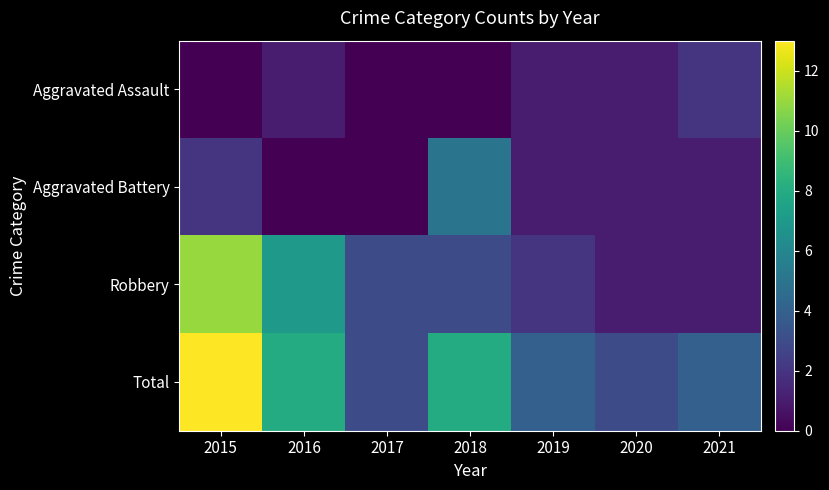

Reading left to right, list all the values displayed in this chart.

Aggravated Assault: 2015=0	2016=1	2017=0	2018=0	2019=1	2020=1	2021=2
Aggravated Battery: 2015=2	2016=0	2017=0	2018=5	2019=1	2020=1	2021=1
Robbery: 2015=11	2016=7	2017=3	2018=3	2019=2	2020=1	2021=1
Total: 2015=13	2016=8	2017=3	2018=8	2019=4	2020=3	2021=4